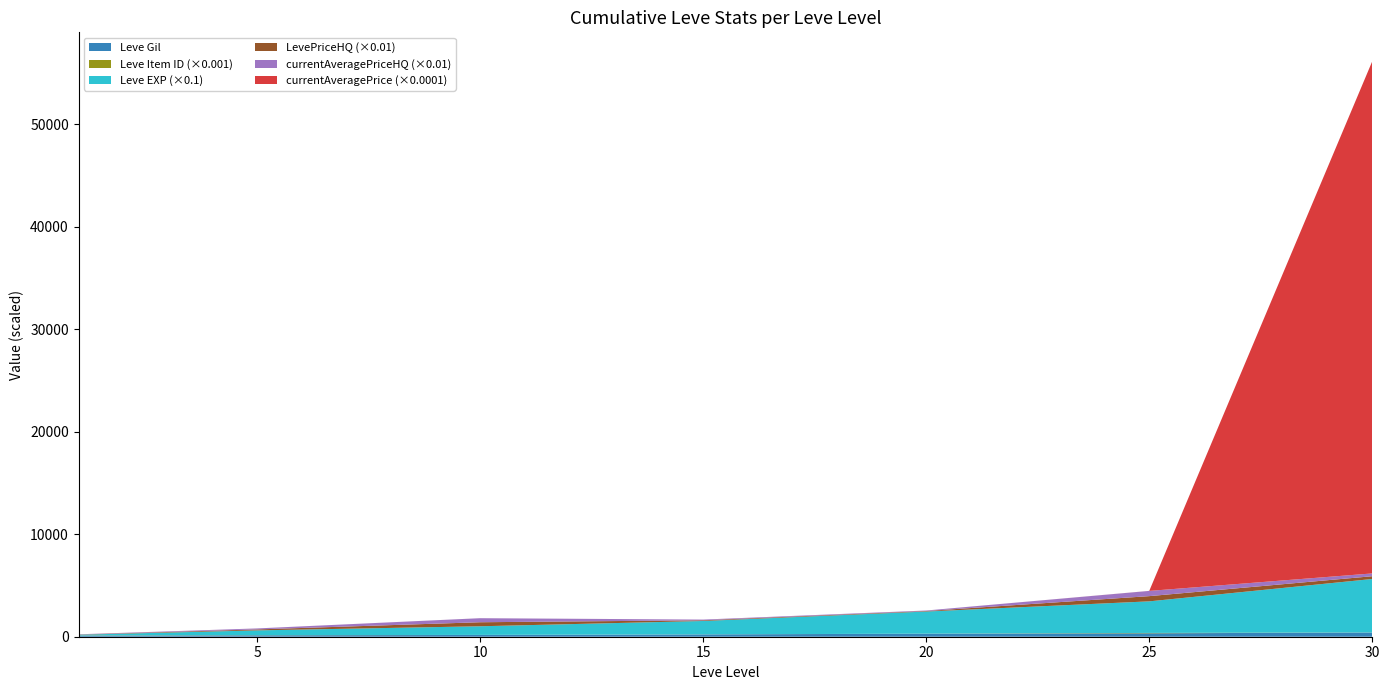

Reading left to right, transcribe all the data shown in this chart.

Leve EXP: 630	4660	8430	13060	21600	30820	52220
Leve Gil: 112	140	172	226	295	336	410
currentAveragePrice: 19490	12028	15429	6800	5000	50930	500014900
LevePriceHQ: 2000	9501	39334	6800	5000	50930	27166
currentAveragePriceHQ: 2000	9501	39334	6800	5000	50930	27166
Leve Item ID: 19744	12028	5289	4308	3559	34261	2767